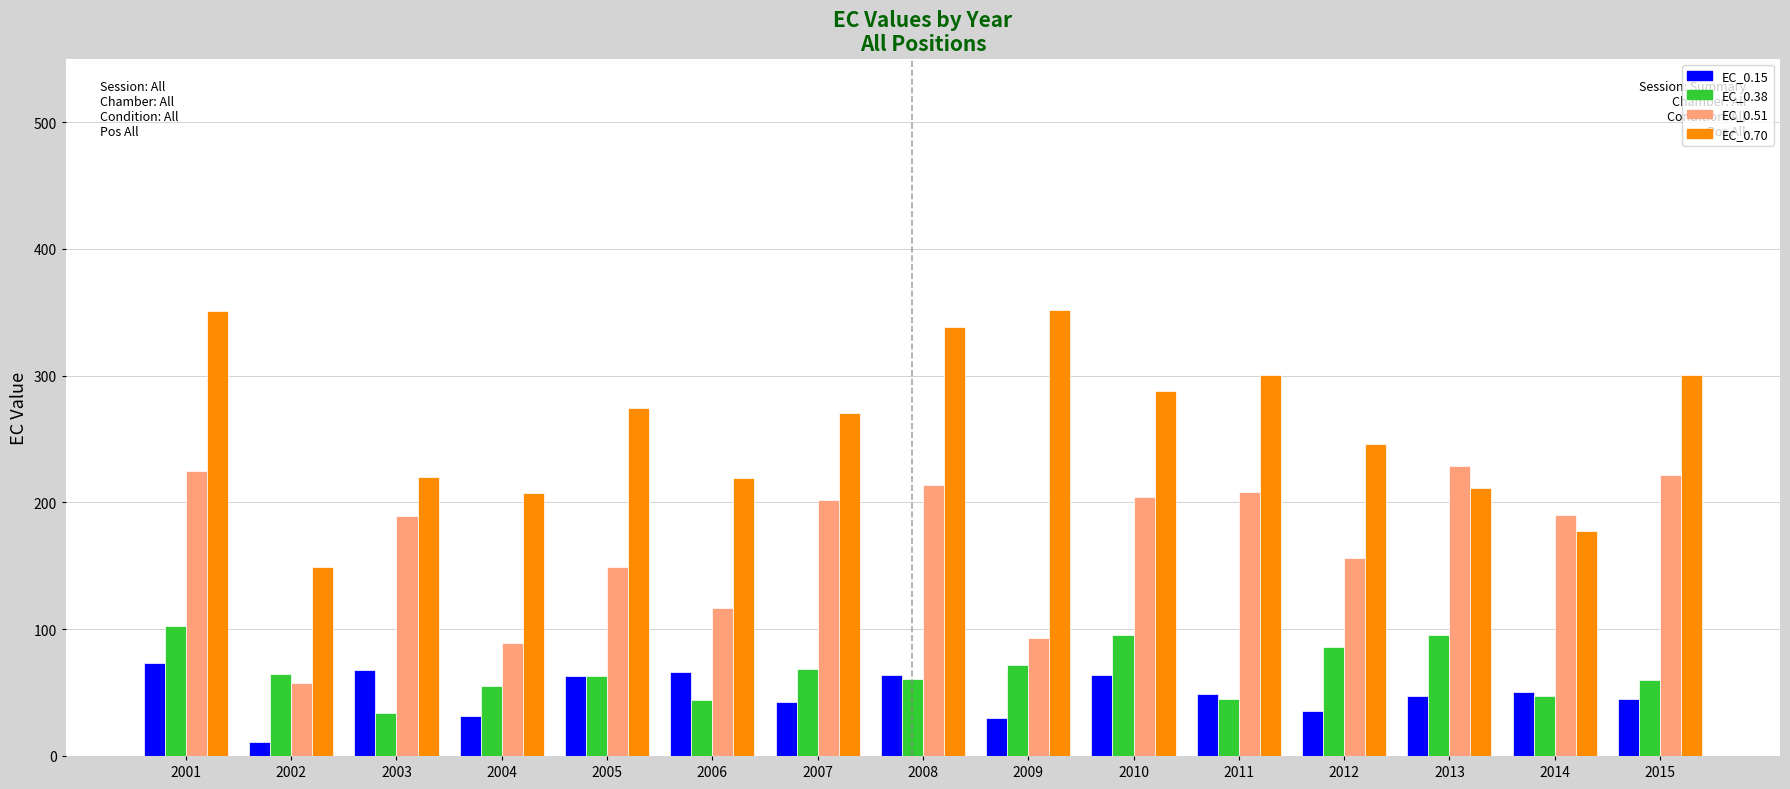

Rank the series at 2007 from lowest to highest value.

EC_0.15, EC_0.38, EC_0.51, EC_0.70